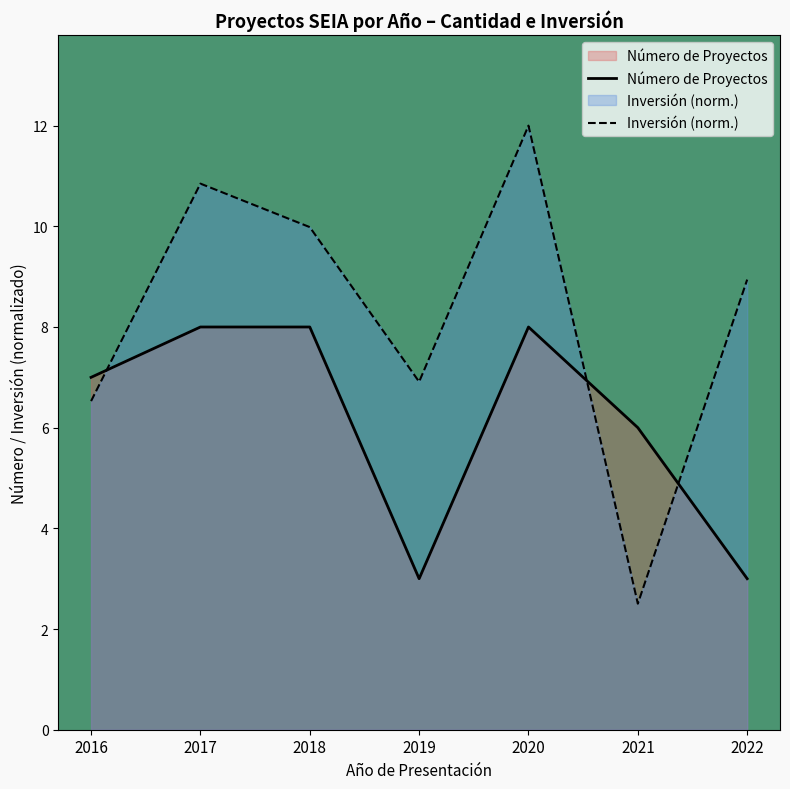

At which label does Inversión (norm.) first exceed 8?

2017